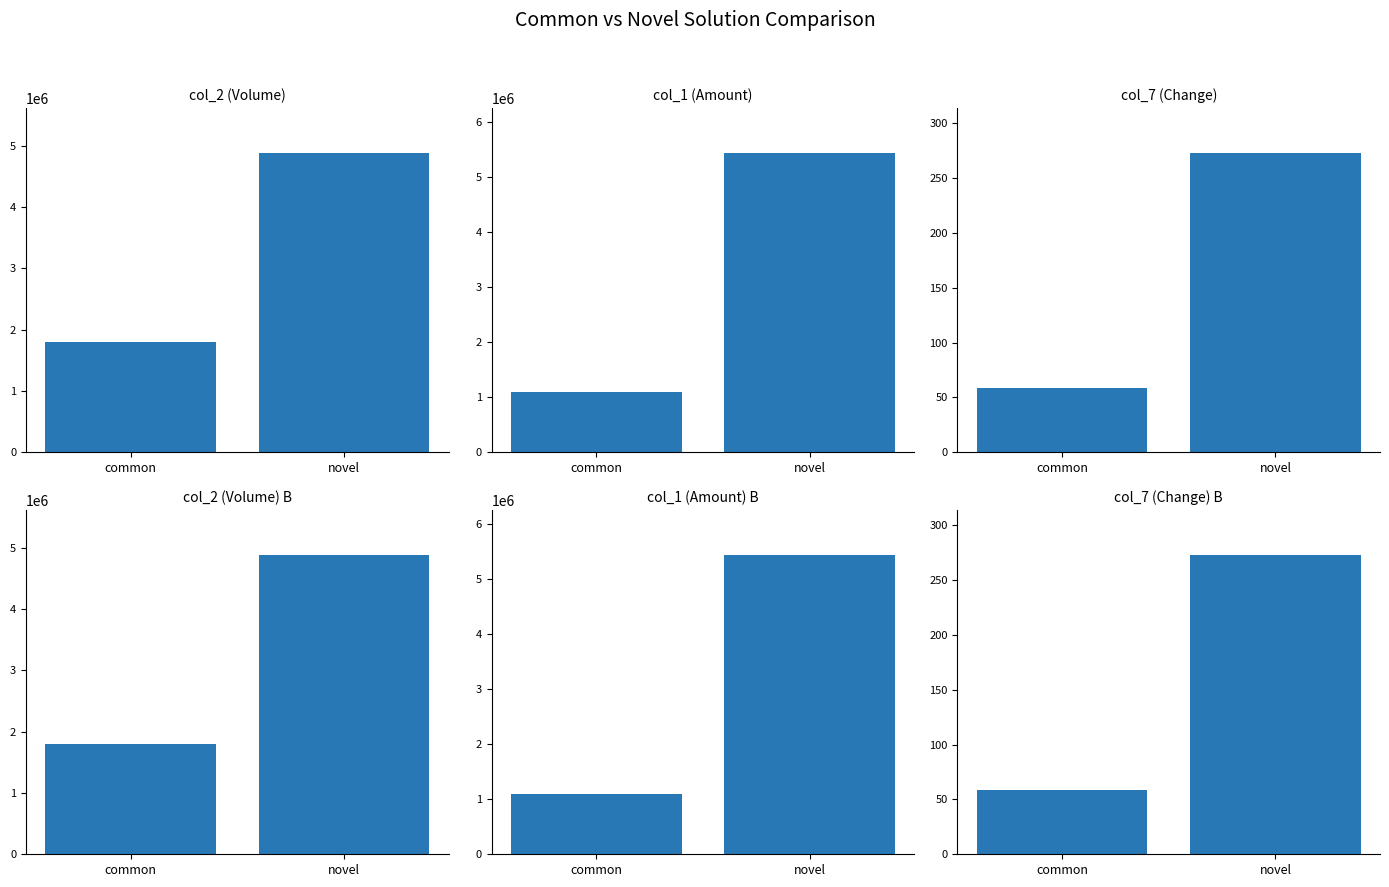

Which category has the highest value in the col_1 (Amount) series?

novel